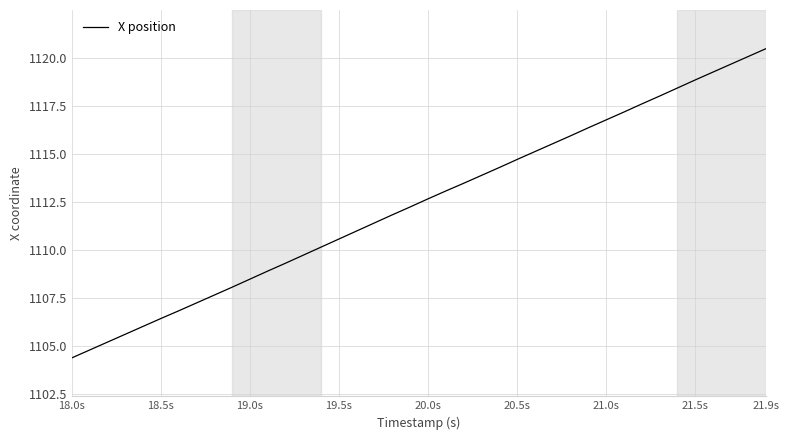

What is the difference between the maximum and minimum values?

16.1